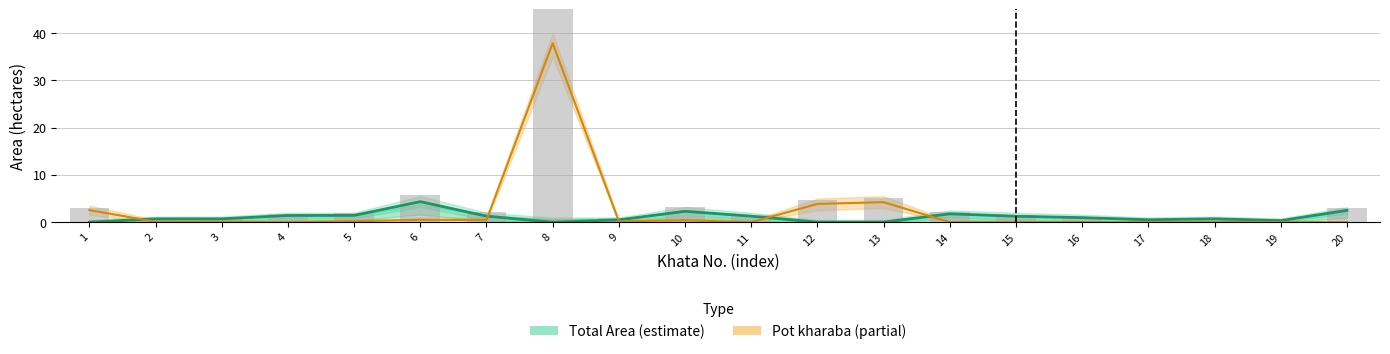

Reading left to right, list all the values displayed in this chart.

Total Area: 0.0	0.7	0.7	1.4	1.4	4.3	1.3	0.0	0.5	2.3	1.3	0.0	0.0	1.8	1.3	1.0	0.5	0.7	0.3	2.5
Pot kharaba: 2.5	0.1	0.1	0.0	0.2	0.5	0.5	37.9	0.2	0.4	0.0	3.9	4.2	0.0	0.0	0.0	0.0	0.0	0.0	0.0